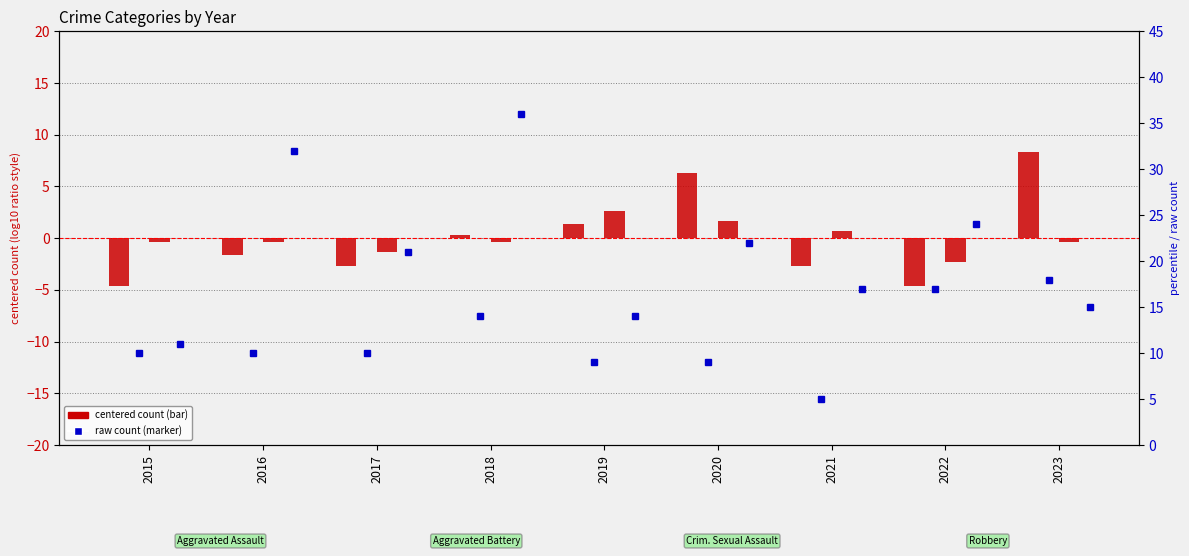

What is the difference between the highest and lowest values at 2023?

18.3